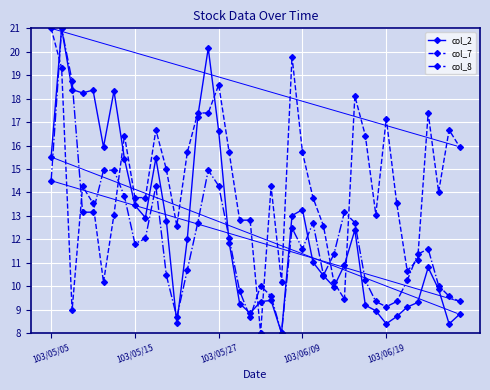

What are all the series names shown in the legend?

col_2, col_7, col_8